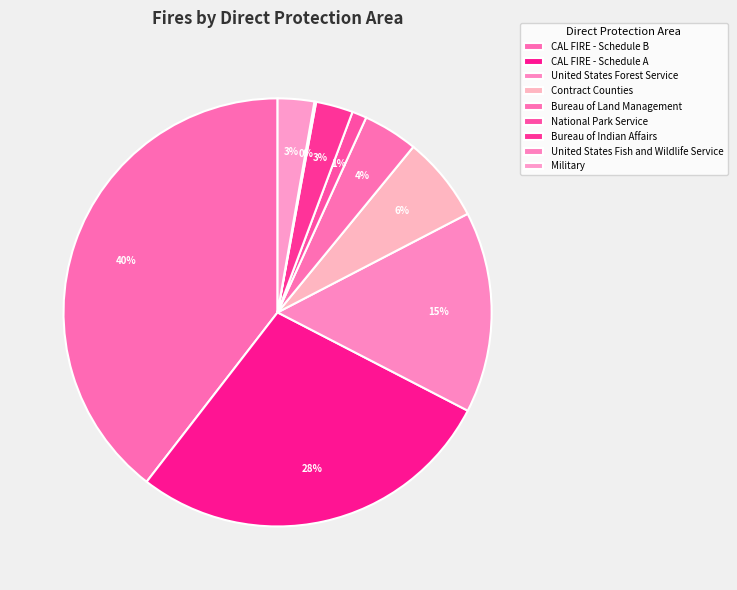

Rank the categories by value from highest to lowest.

CAL FIRE - Schedule B, CAL FIRE - Schedule A, United States Forest Service, Contract Counties, Bureau of Land Management, Bureau of Indian Affairs, Military, National Park Service, United States Fish and Wildlife Service